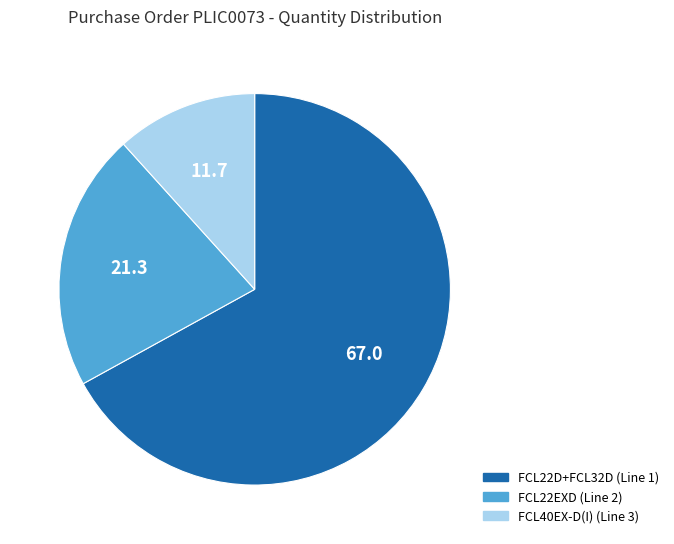

Is there any slice that represents more than half of the pie?

Yes